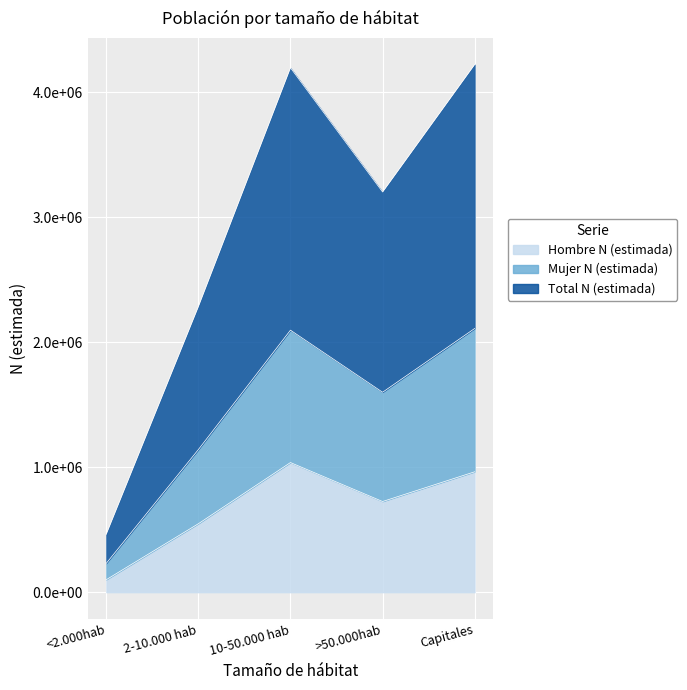

List the labels in order of Hombre N (estimada) value, largest first.

10-50.000 hab, Capitales, >50.000hab, 2-10.000 hab, <2.000hab